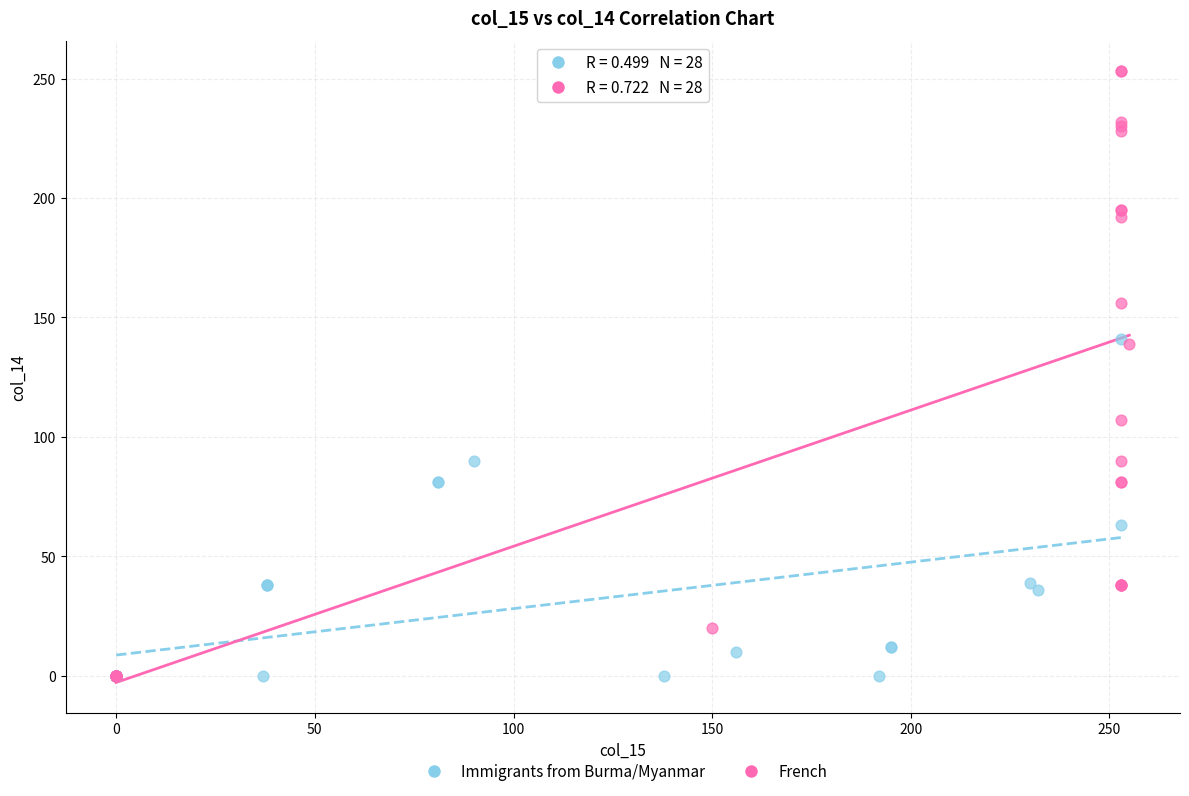

Which series has the widest spread of Y values?

French